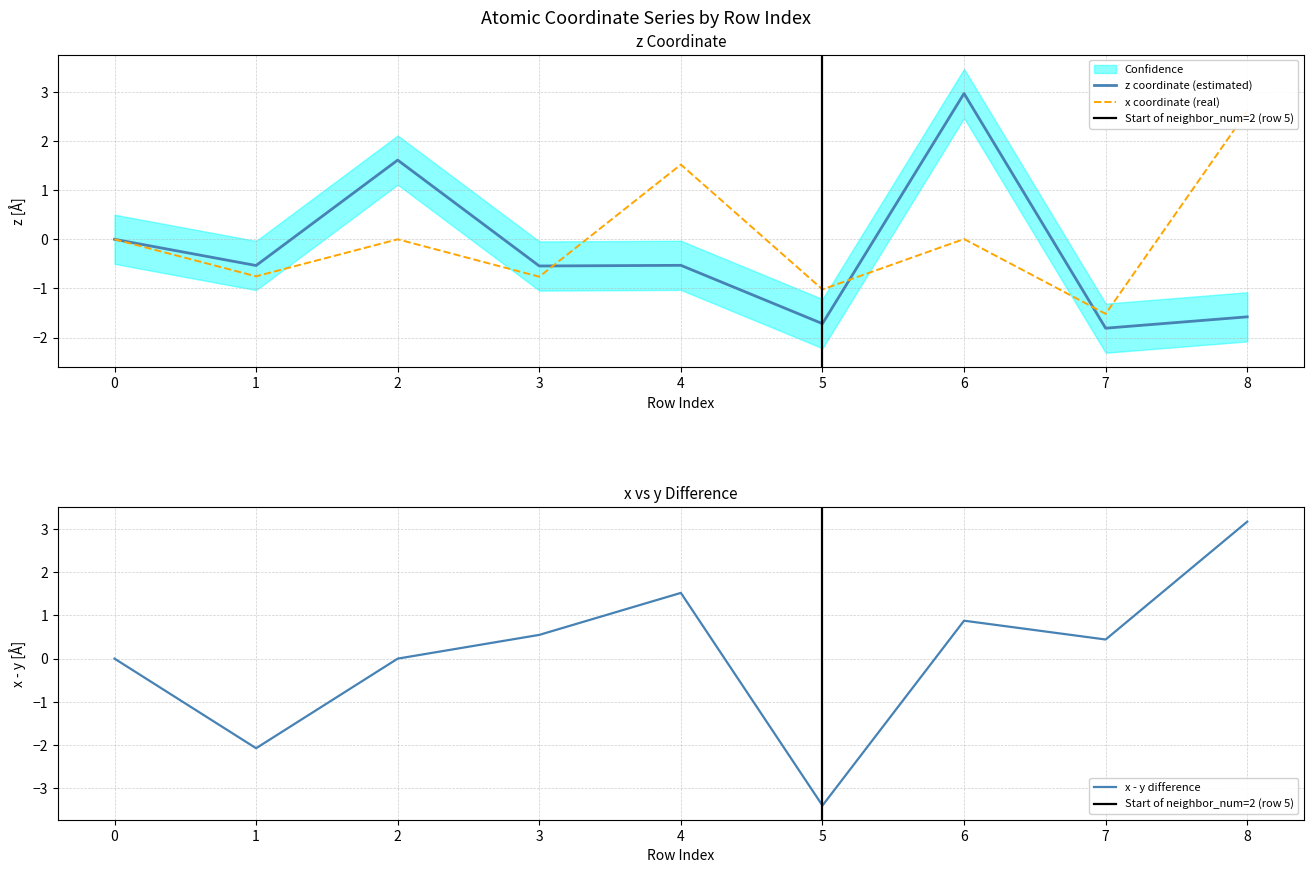

What is the label of the 3rd point from the left?

2